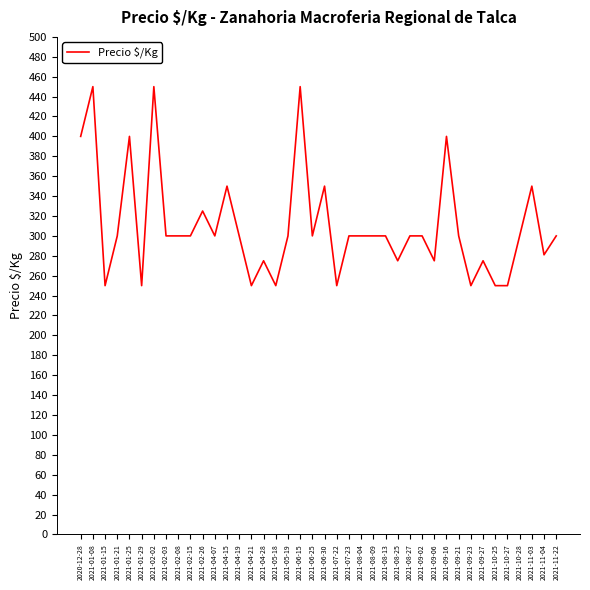

At which label does the data first exceed 300?

2020-12-28